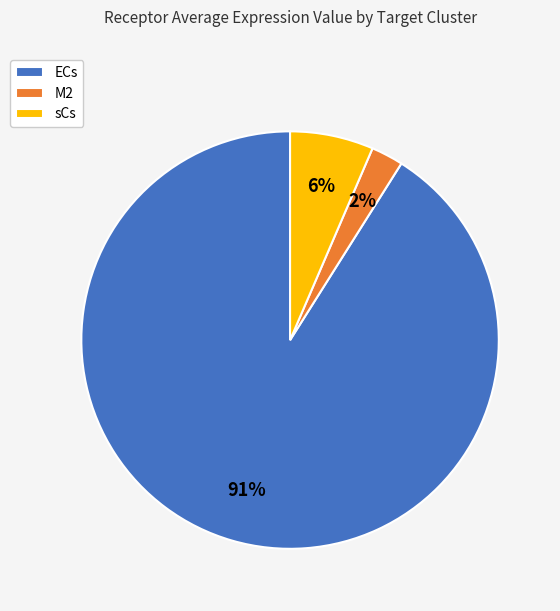

How many slices are in this pie chart?

3